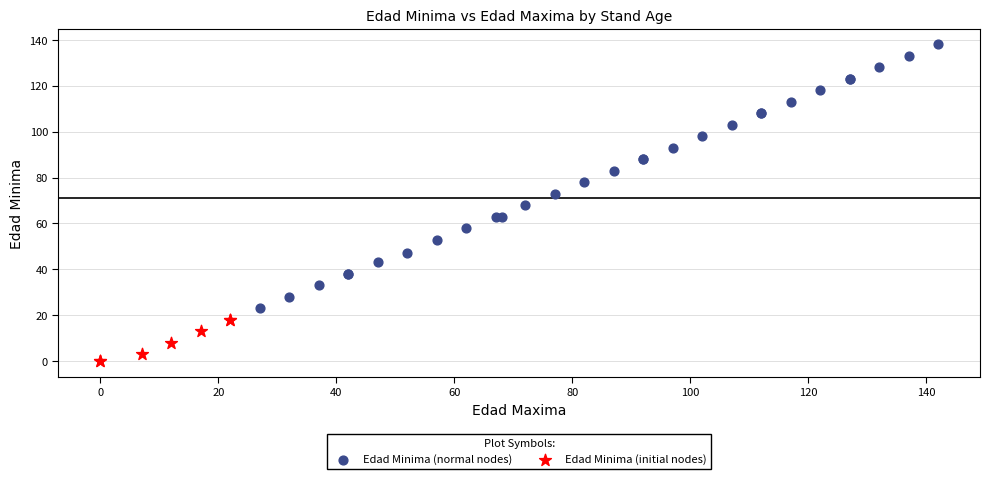

What are all the series names shown in the legend?

Edad Minima (normal nodes), Edad Minima (initial nodes)